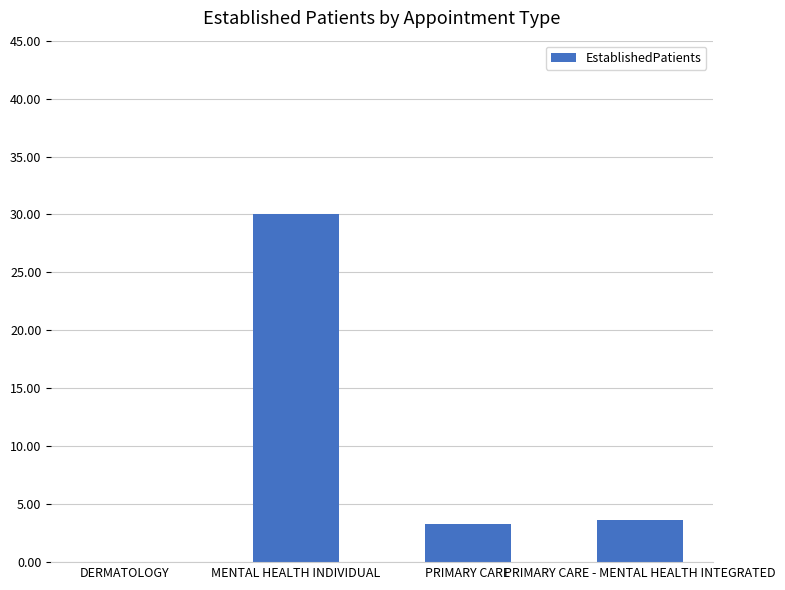

What is the sum of all values?

36.9